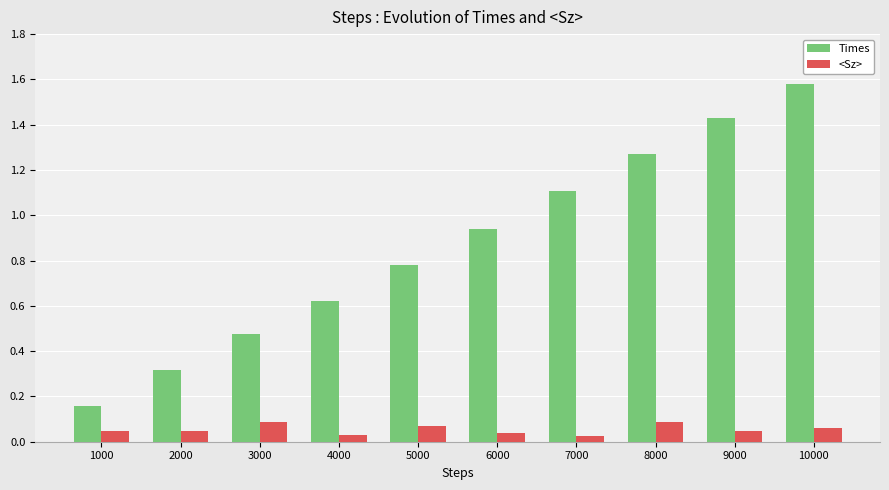

What is the approximate value of Times at 2000?

0.3